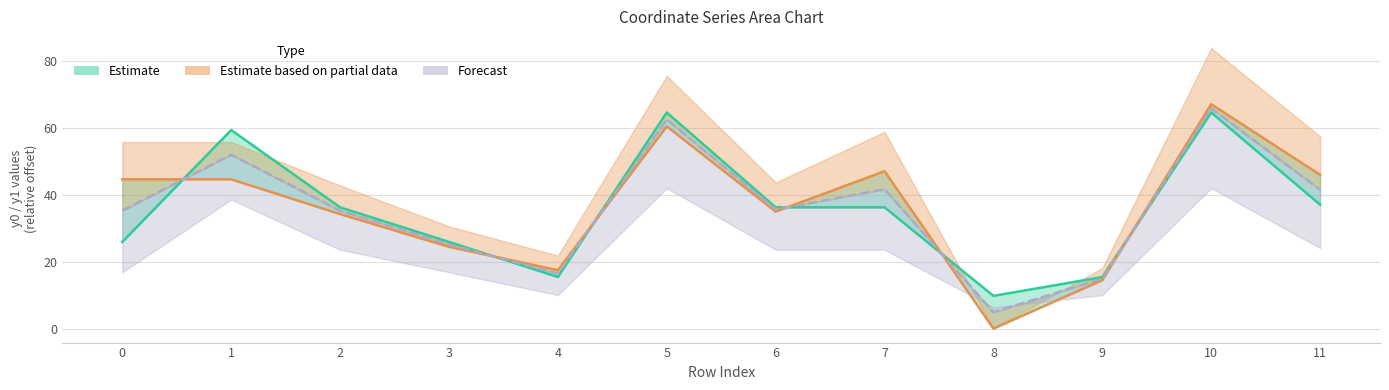

True or false: y0 and y1 cross at least once.

True